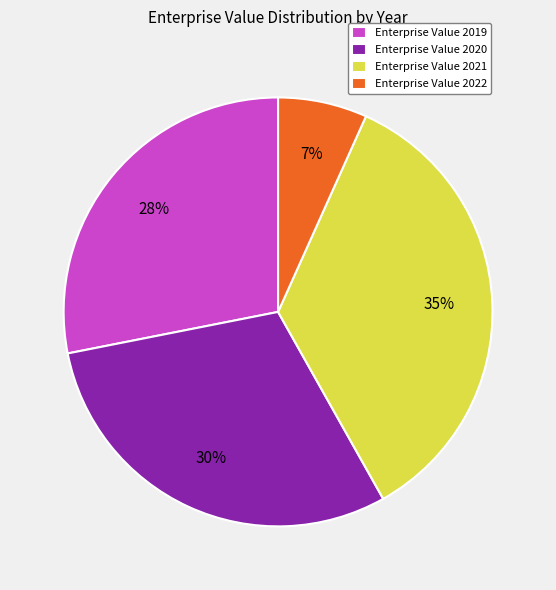

Does any single category account for the majority?

No